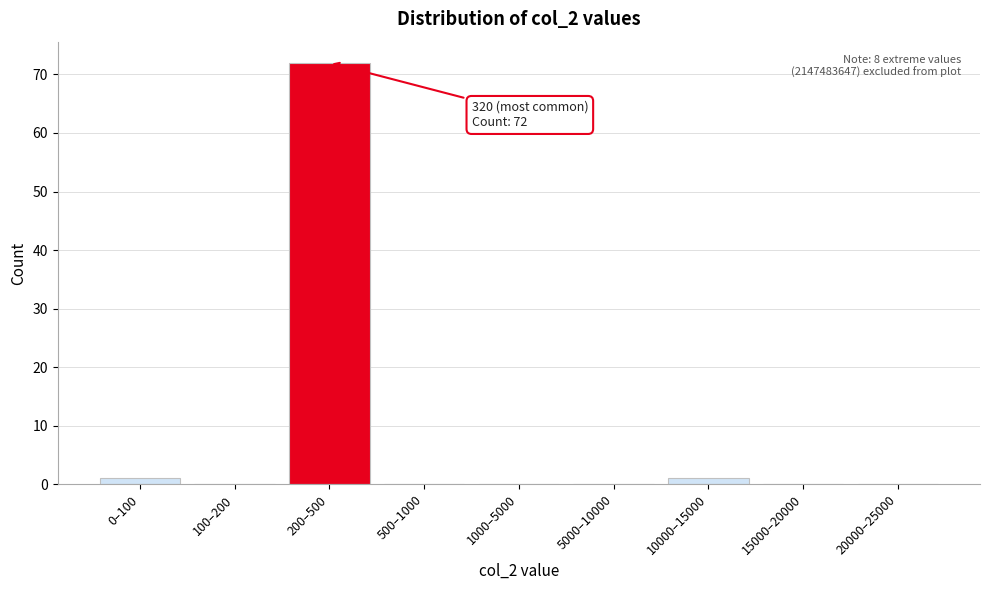

Reading left to right, what are all the values shown in this chart?

0–100=1	100–200=0	200–500=72	500–1000=0	1000–5000=0	5000–10000=0	10000–15000=1	15000–20000=0	20000–25000=0